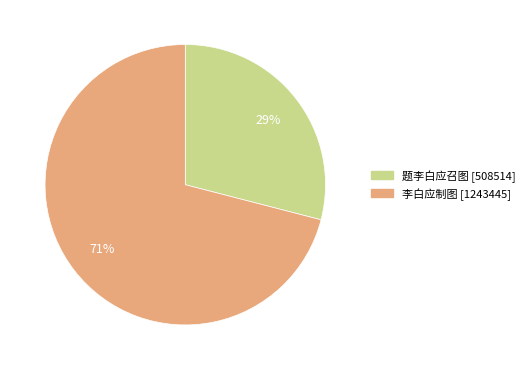

How many slices are in this pie chart?

2